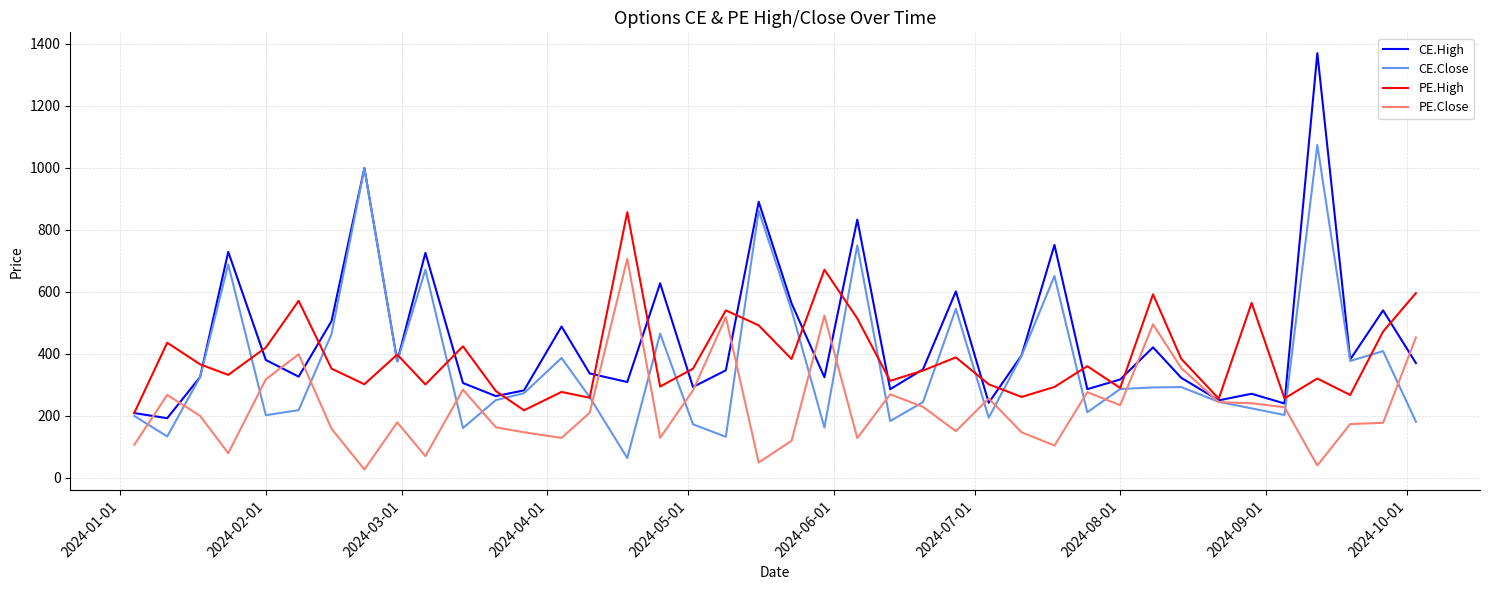

Which series has the largest total across all categories?

CE.High